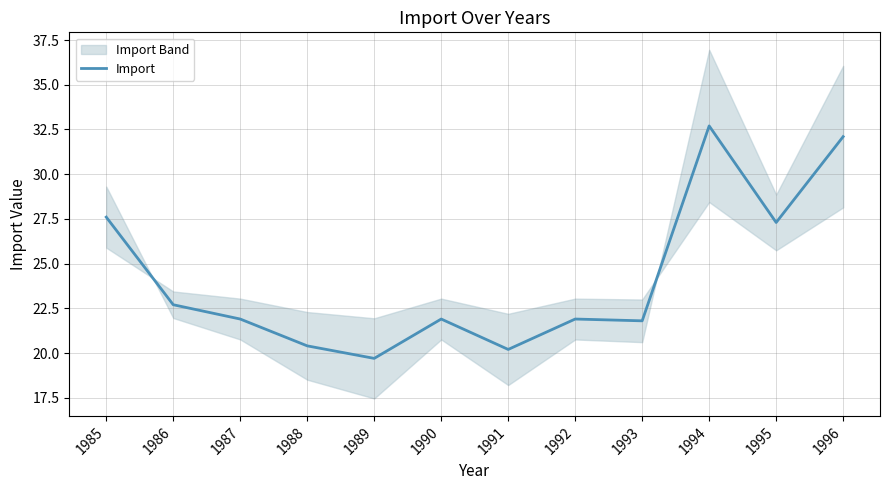

Does the chart have visible grid lines?

Yes